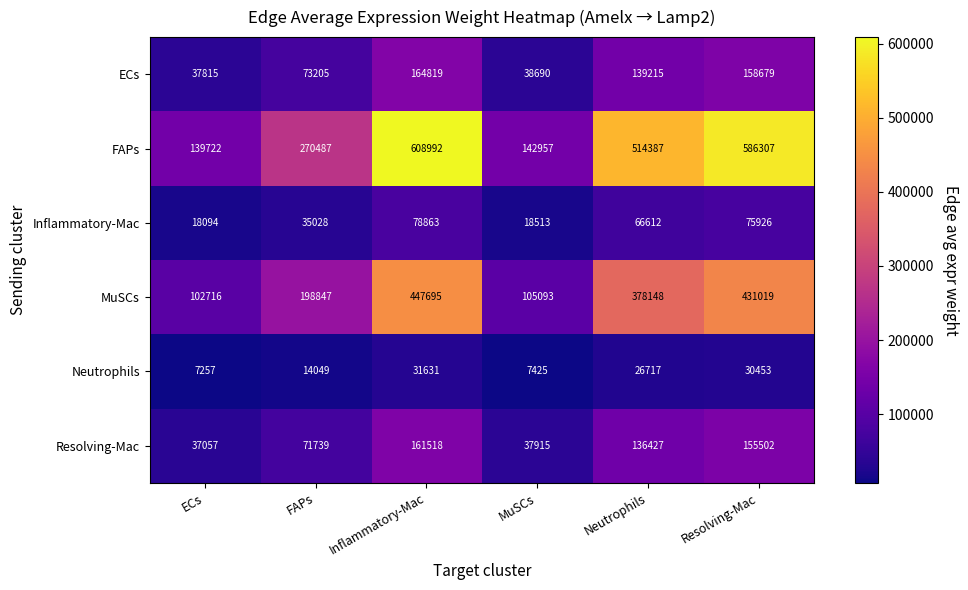

At which category is the sum across all series the highest?

Inflammatory-Mac